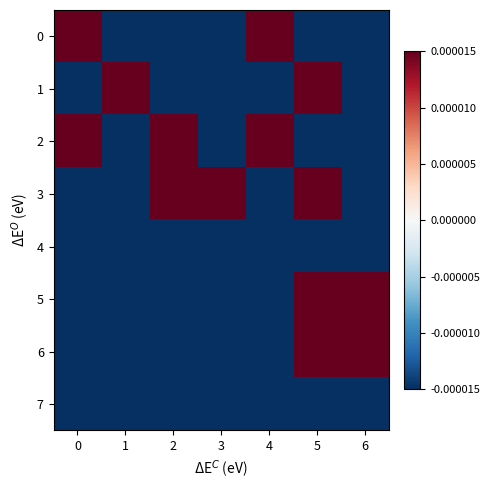

Between 3 and 4, which is larger?

4